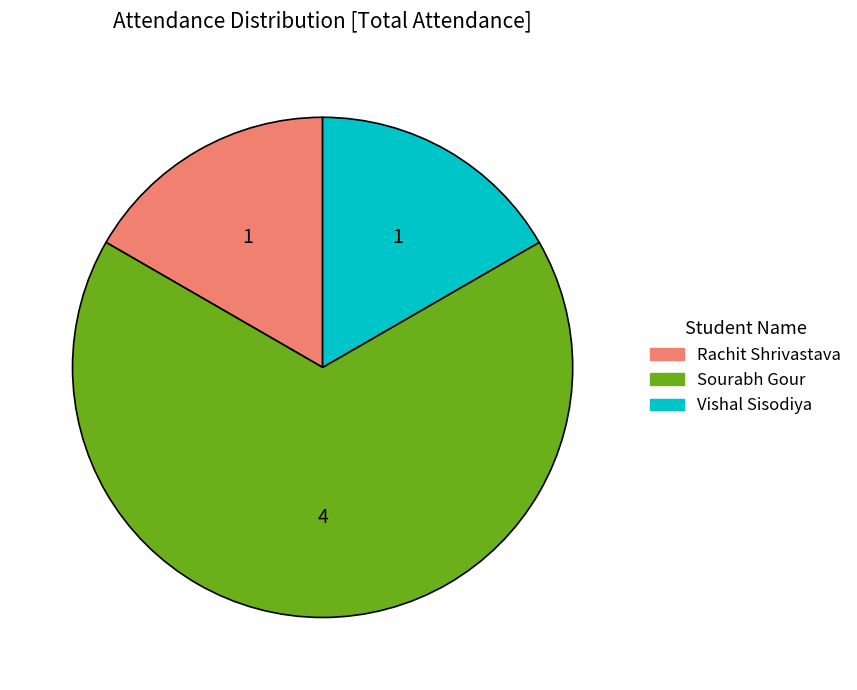

Which category has the biggest portion of the pie?

Sourabh Gour